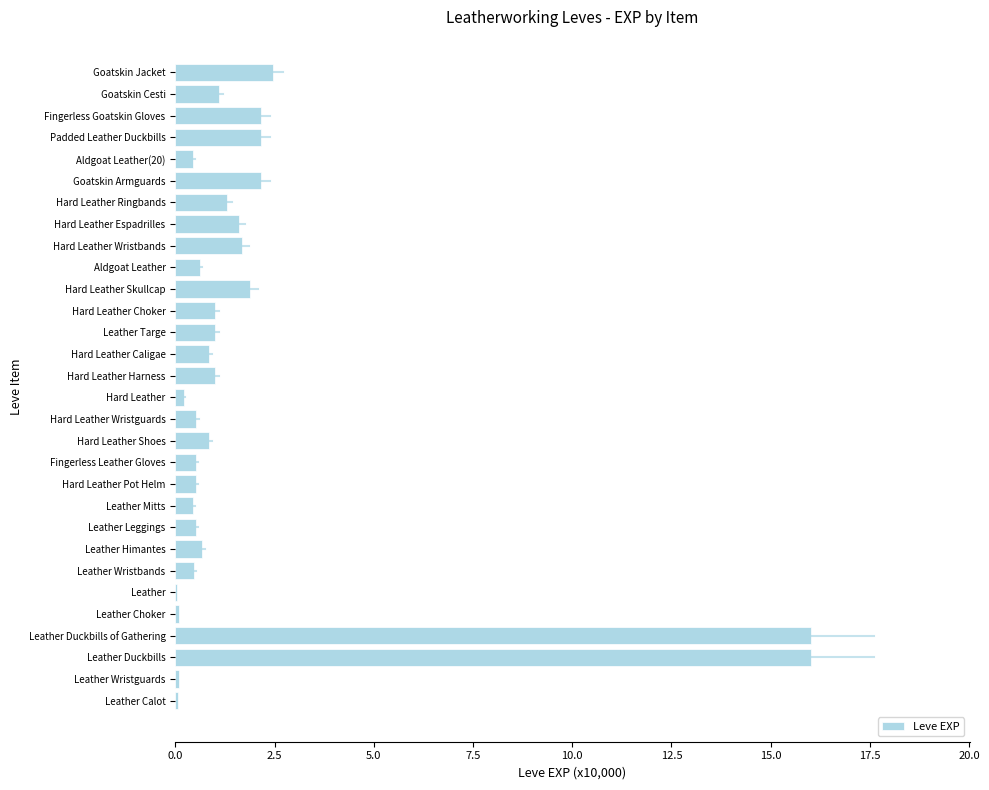

Between Padded Leather Duckbills and Leather Himantes, which is larger?

Padded Leather Duckbills